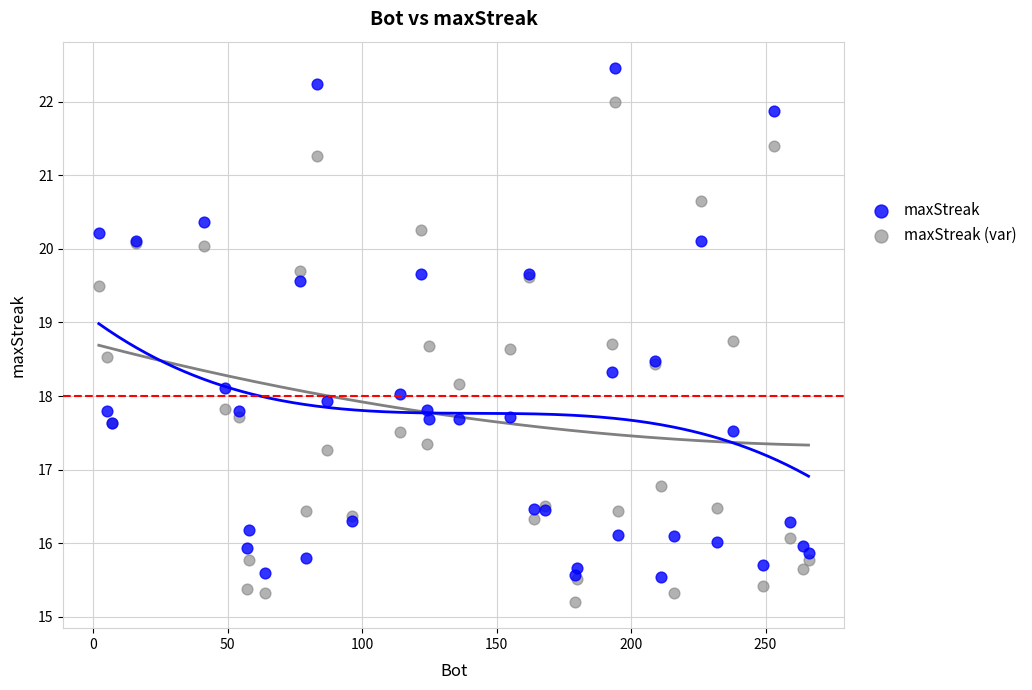

Which series contains the lowest Y value?

maxStreak (var)